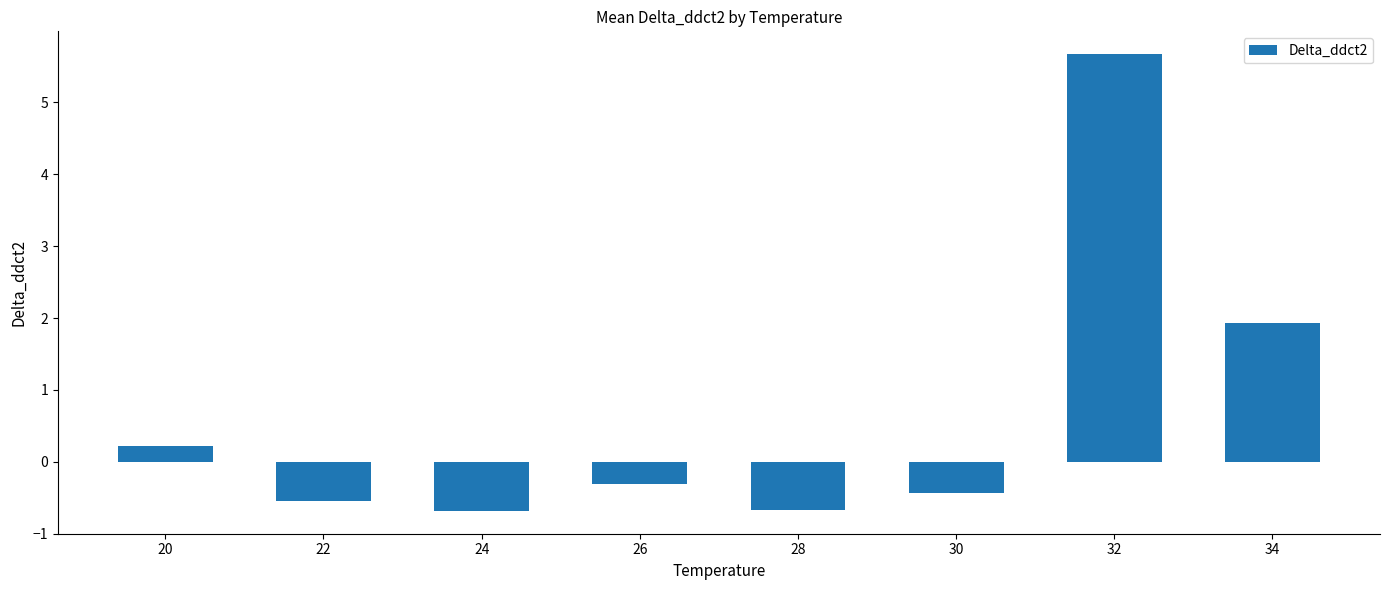

What is the difference between the second highest and second lowest values?

2.6